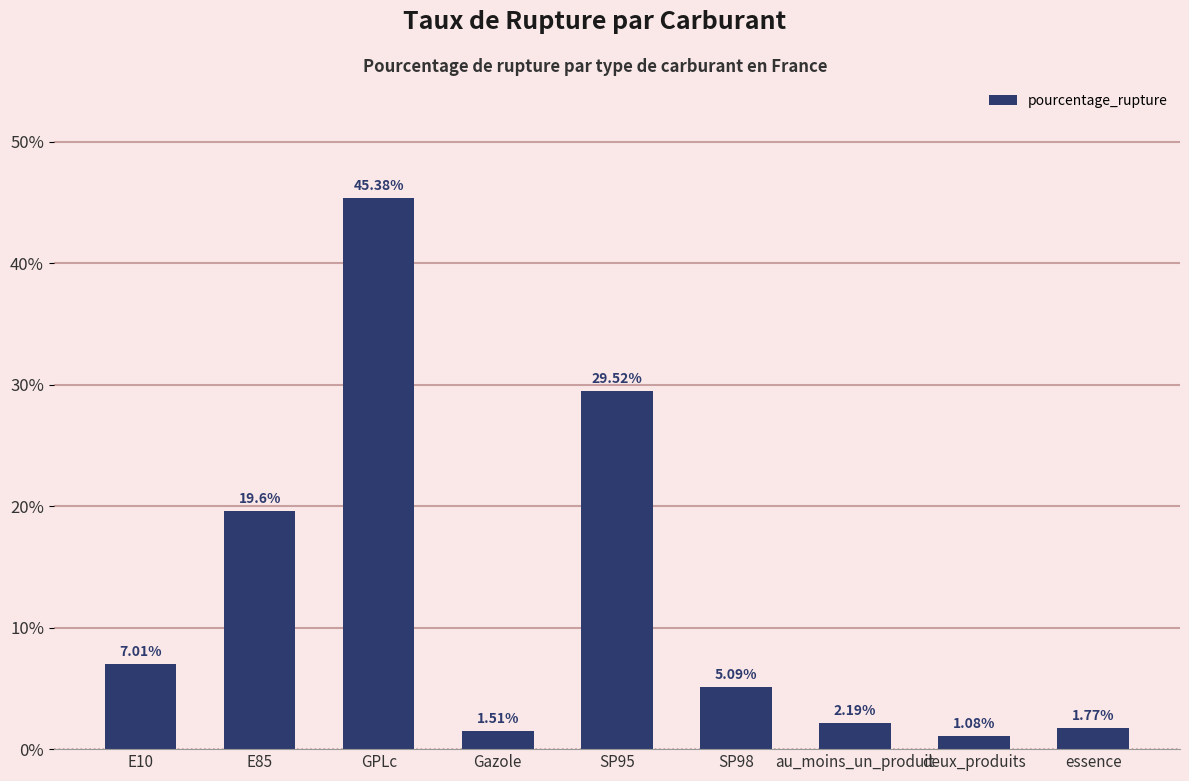

List the labels in order of value, smallest first.

deux_produits, Gazole, essence, au_moins_un_produit, SP98, E10, E85, SP95, GPLc